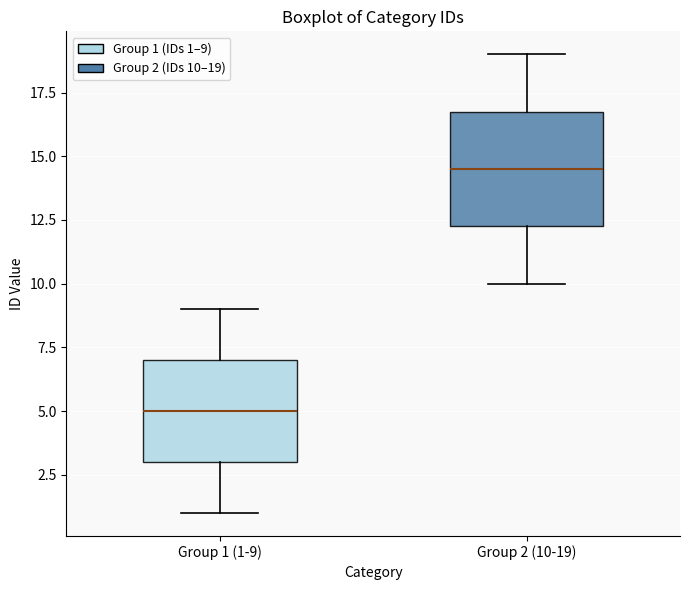

Which box's median line is the highest?

Group 2 (10-19)